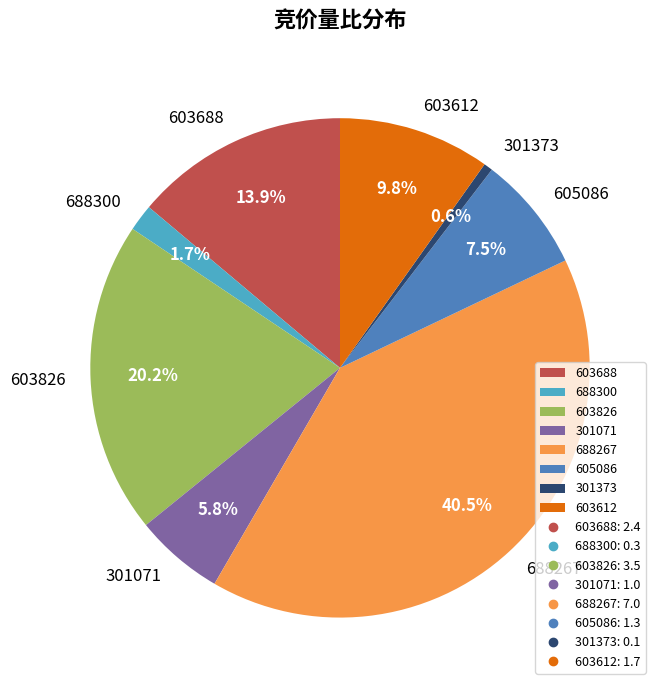

Is there a majority slice in this chart?

No